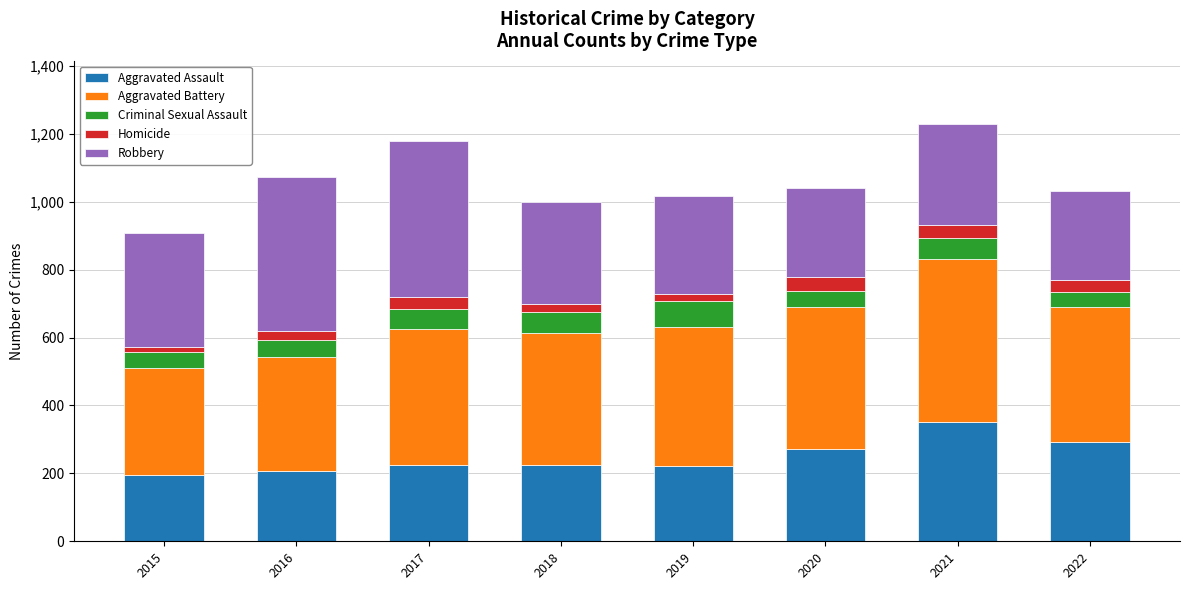

What is the difference between the maximum and minimum values in the Aggravated Assault series?

158